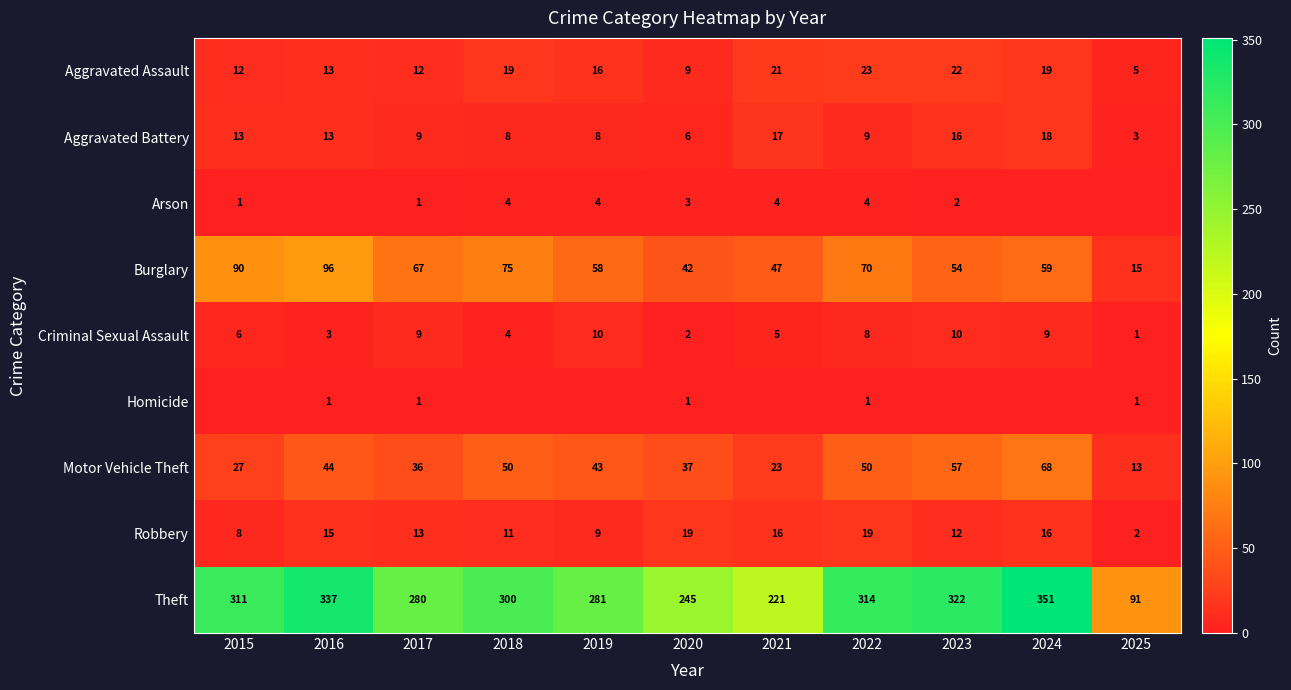

Rank the categories by Aggravated Battery value from lowest to highest.

2025, 2020, 2018, 2019, 2017, 2022, 2015, 2016, 2023, 2021, 2024